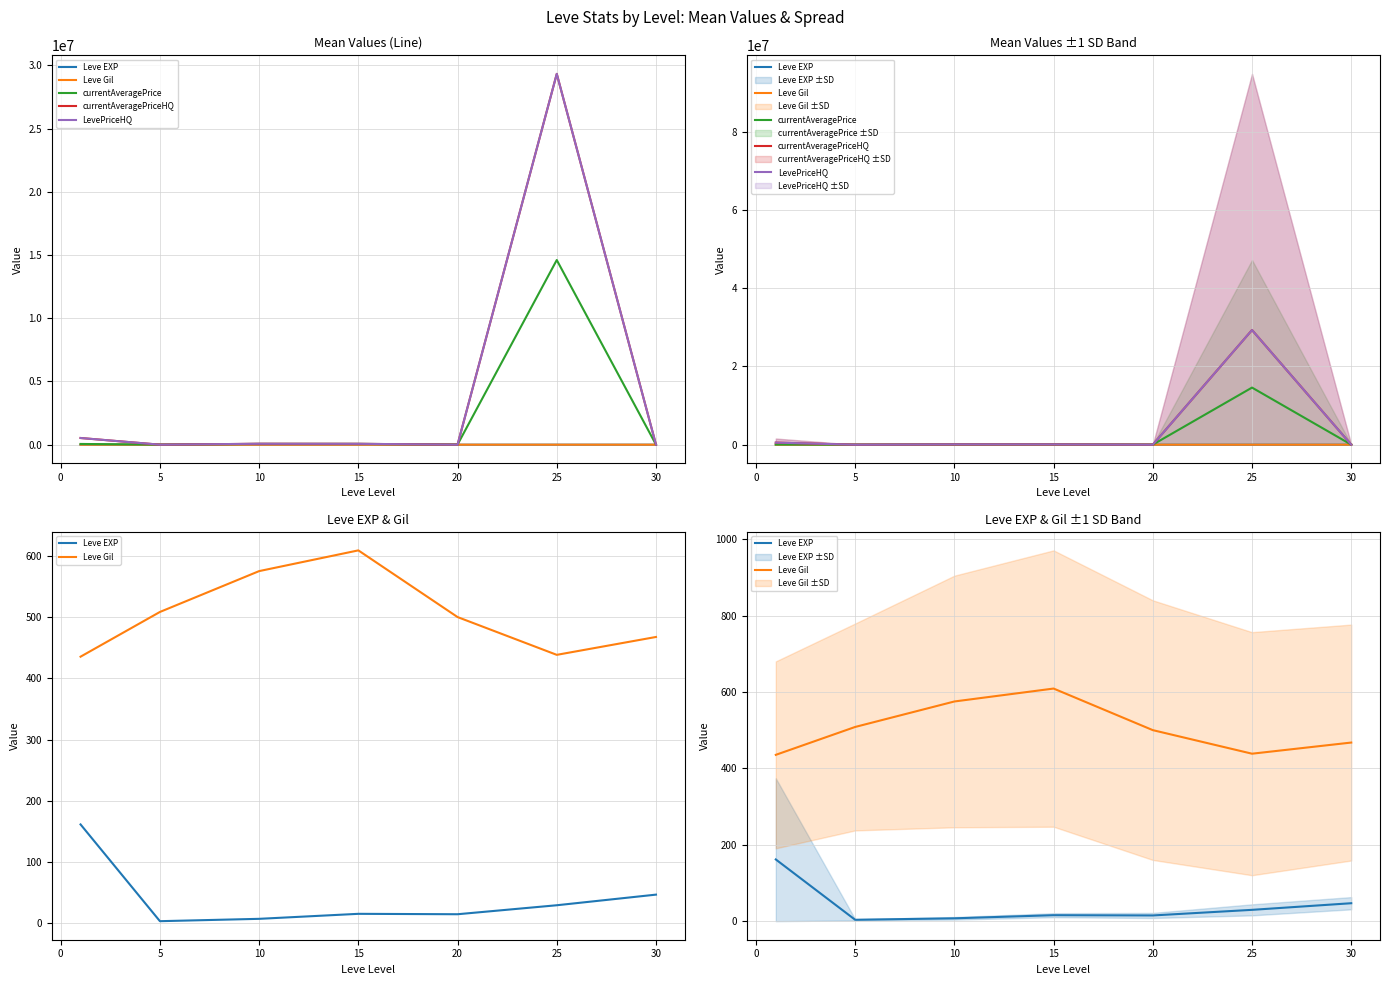

Rank the series by their maximum value, from highest to lowest.

currentAveragePriceHQ, LevePriceHQ, currentAveragePrice, Leve Gil, Leve EXP